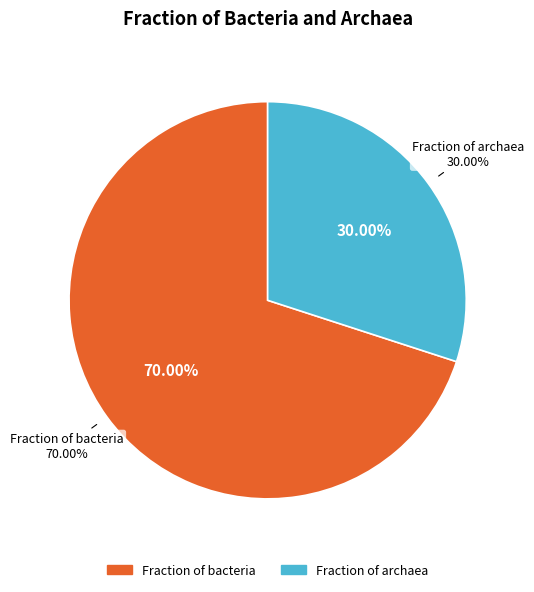

To the nearest percent, what percentage of the pie is Fraction of bacteria?

70%